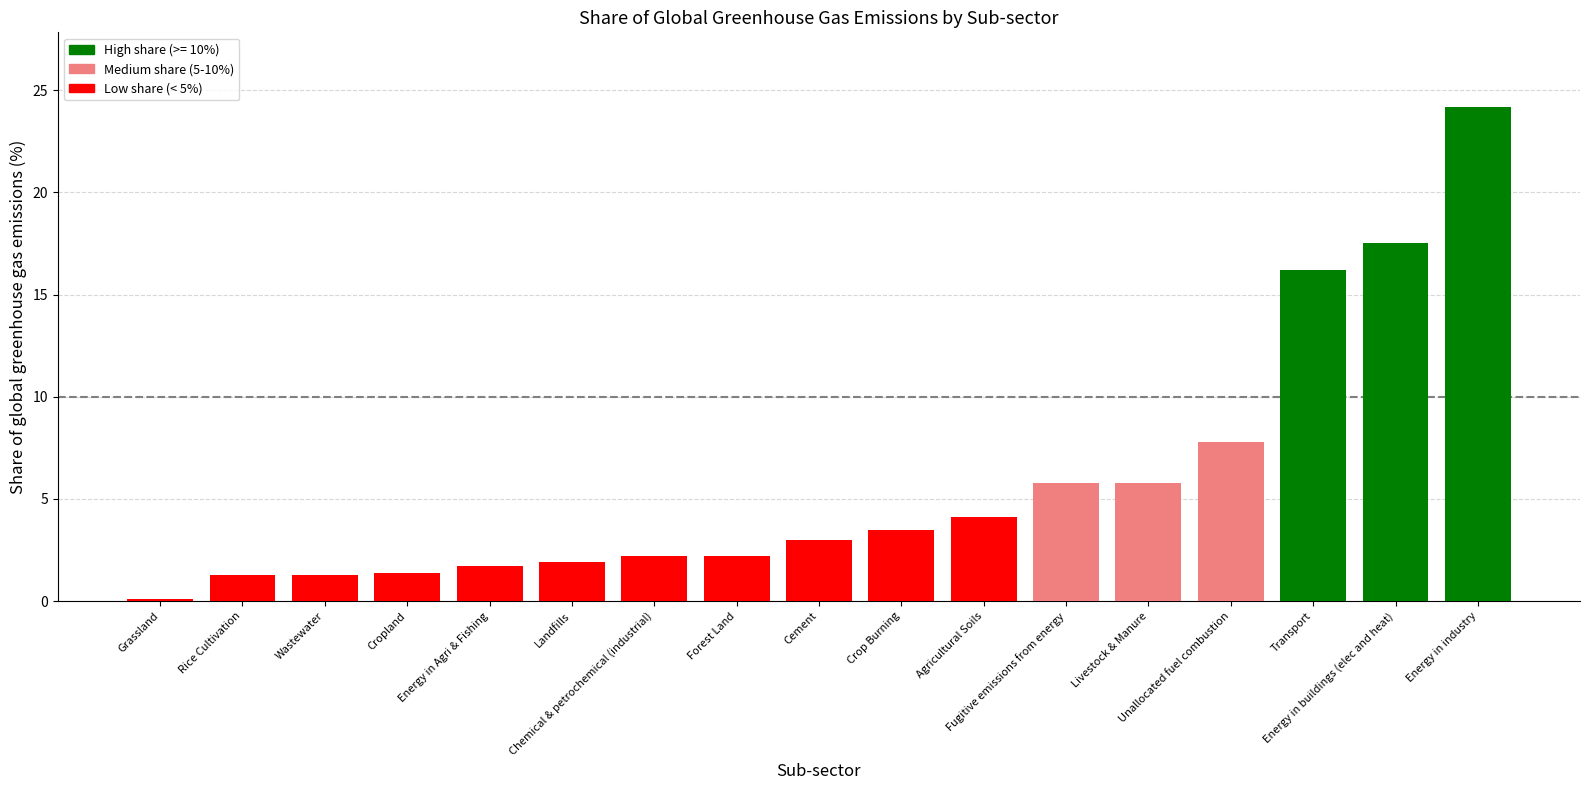

What is the value of the 9th bar from the left?

3.0